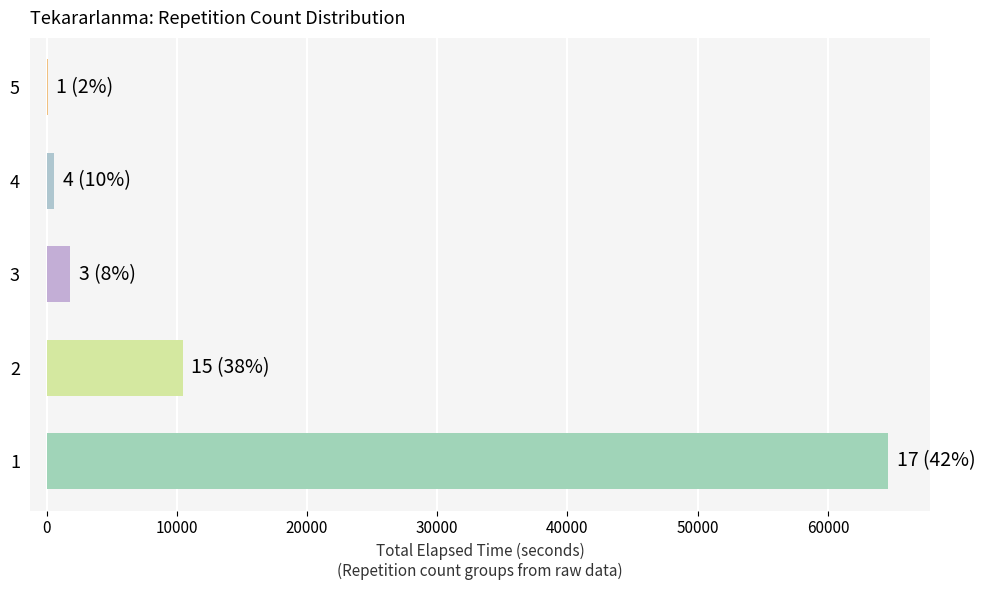

What is the change in value from 1 to 3?

-62820